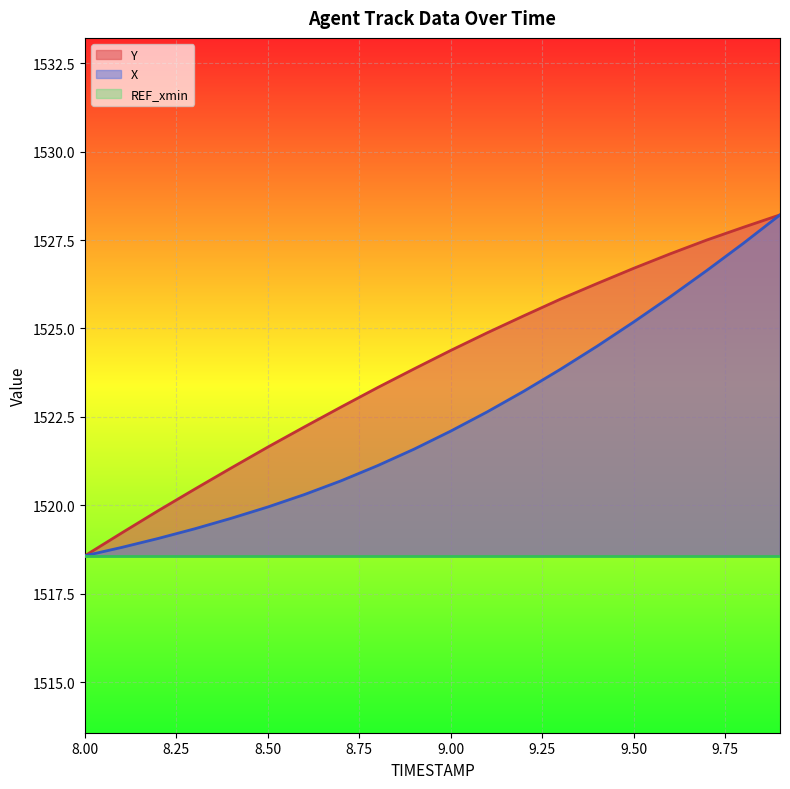

At how many categories does at least one series exceed 1522?

14